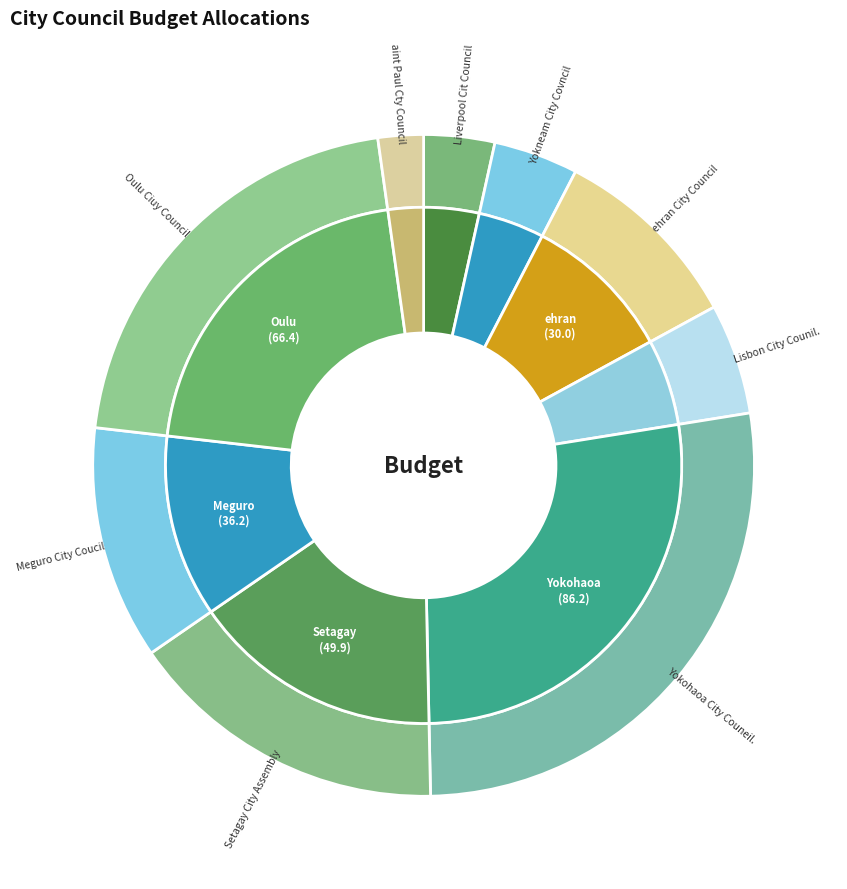

Which slice is the largest?

Yokohaoa City Couneil.